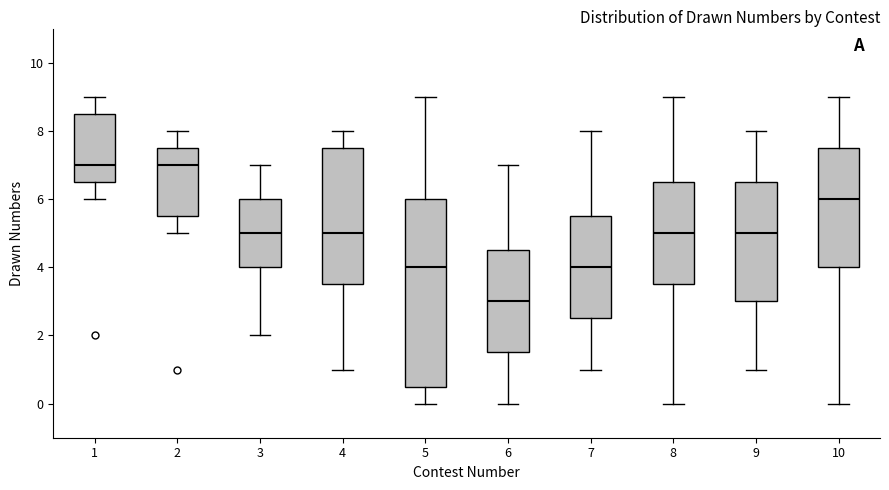

Where is the upper edge of the box at x = 3 on the y-axis? The values are not printed on the chart, so give them approximately, as read against the axis.

6.0